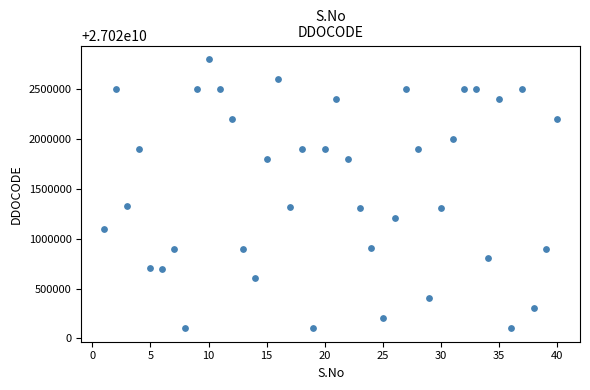

What is the range of Y values (max minus min)?

2703999